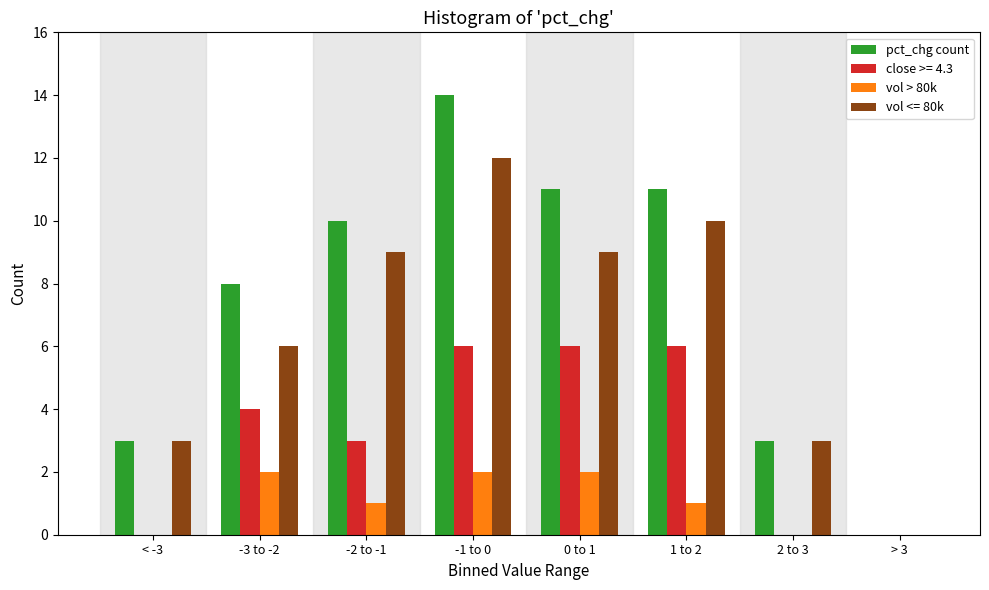

Is it true that vol <= 80k equals 6 at 0 to 1?

False